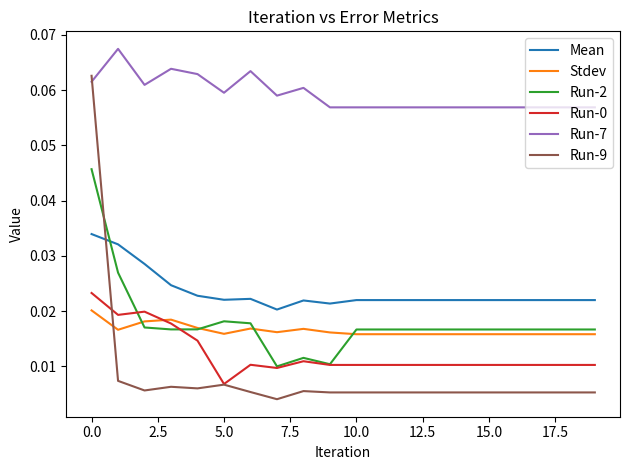

True or false: Run-7 and Run-0 intersect in this chart.

False